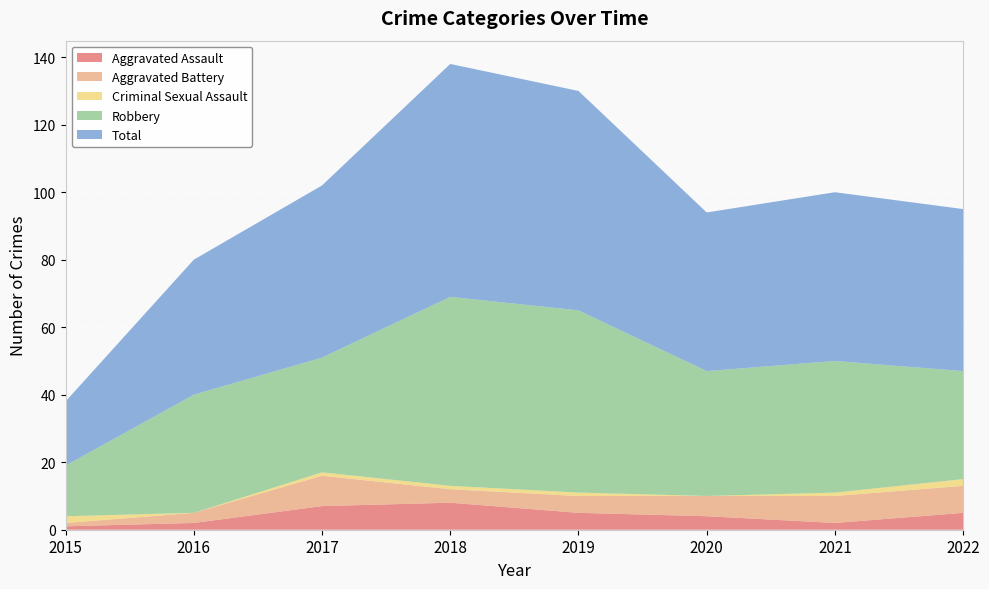

Reading left to right, transcribe all the data shown in this chart.

Aggravated Assault: 2015=1	2016=2	2017=7	2018=8	2019=5	2020=4	2021=2	2022=5
Aggravated Battery: 2015=1	2016=3	2017=9	2018=4	2019=5	2020=6	2021=8	2022=8
Criminal Sexual Assault: 2015=2	2016=0	2017=1	2018=1	2019=1	2020=0	2021=1	2022=2
Robbery: 2015=15	2016=35	2017=34	2018=56	2019=54	2020=37	2021=39	2022=32
Total: 2015=19	2016=40	2017=51	2018=69	2019=65	2020=47	2021=50	2022=48